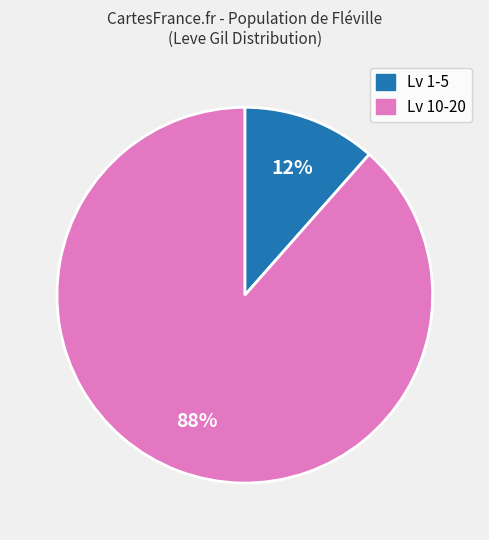

To the nearest percent, what is the average slice percentage?

50%